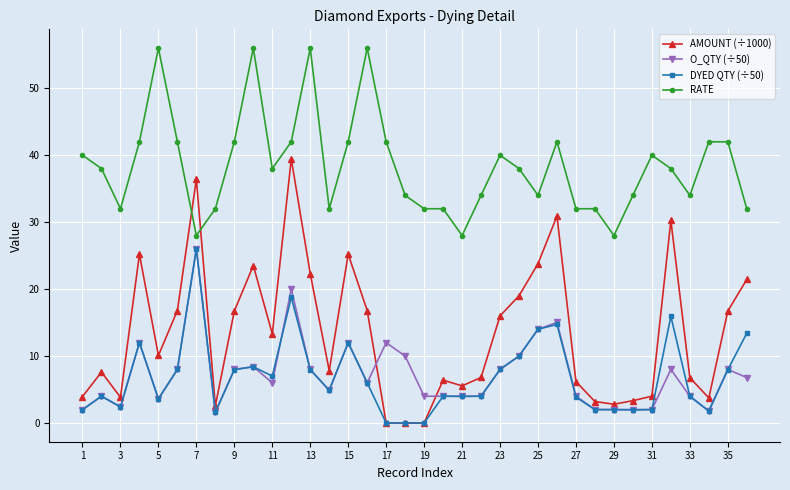

What is the maximum value for RATE?

56.0